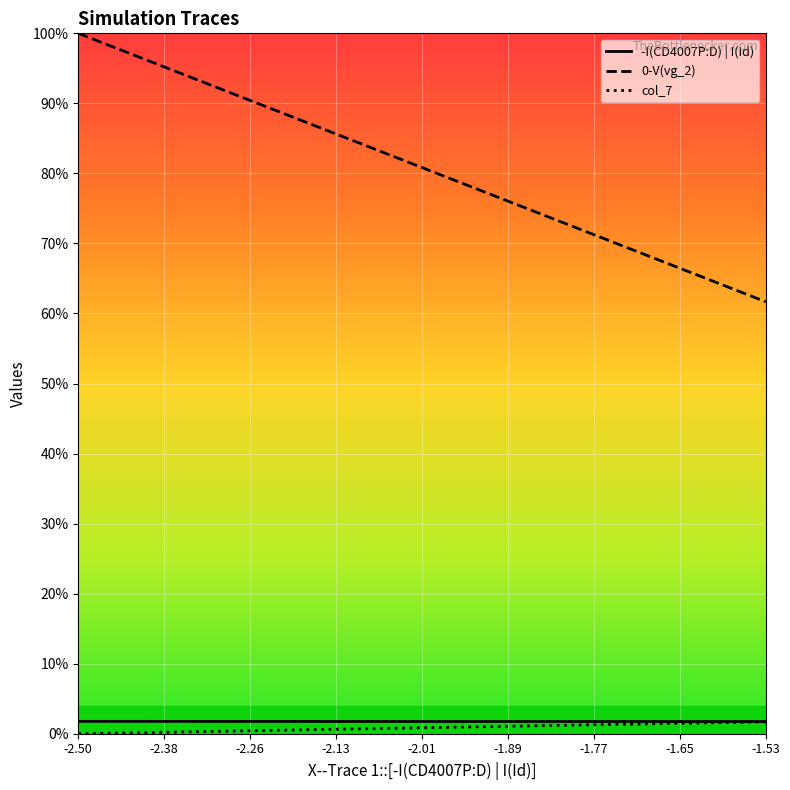

Which series has the largest total across all categories?

0-V(vg_2)